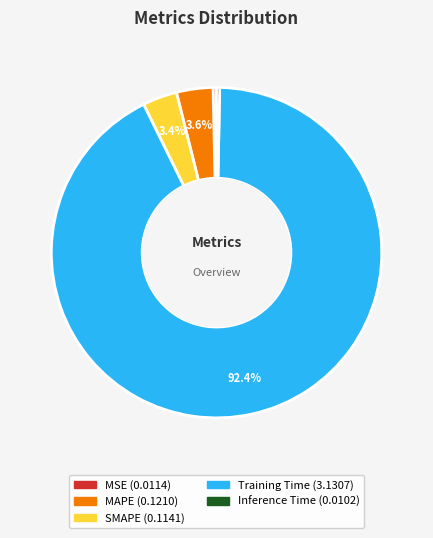

How many slices are in this pie chart?

5